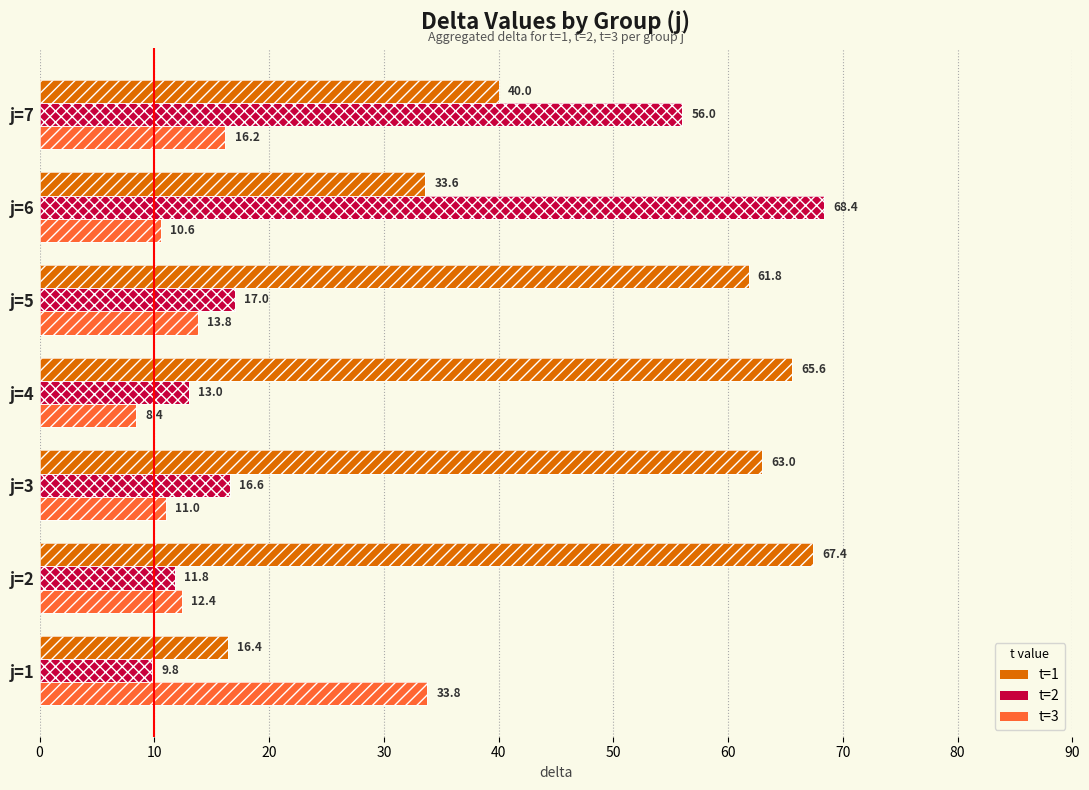

How many data points in t=2 are less than 16?

3